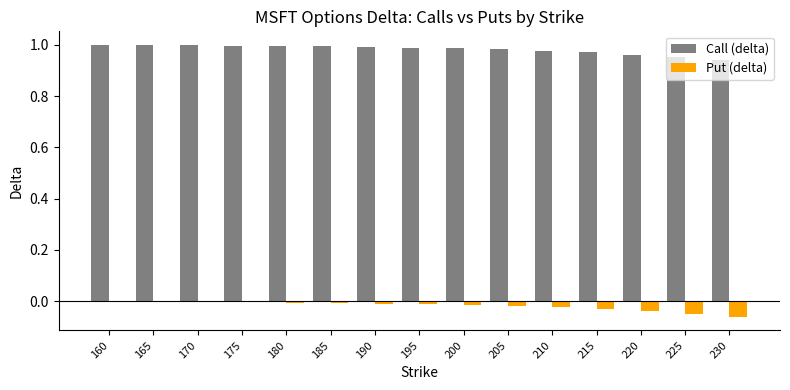

Which series has the largest total across all categories?

Call (delta)